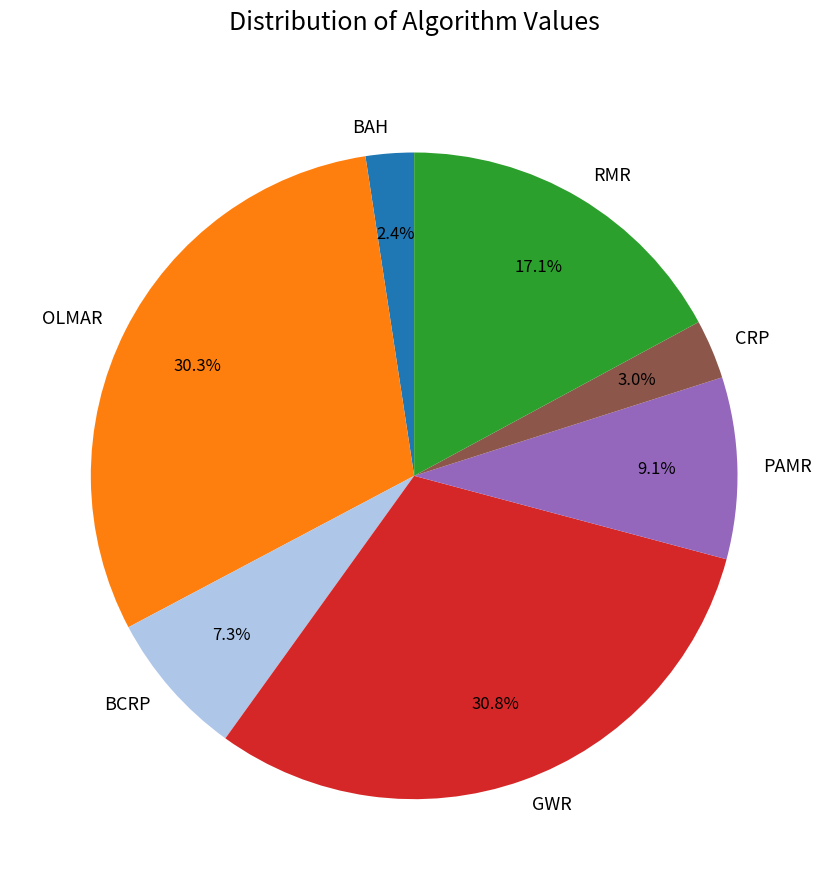

Does any single category account for the majority?

No